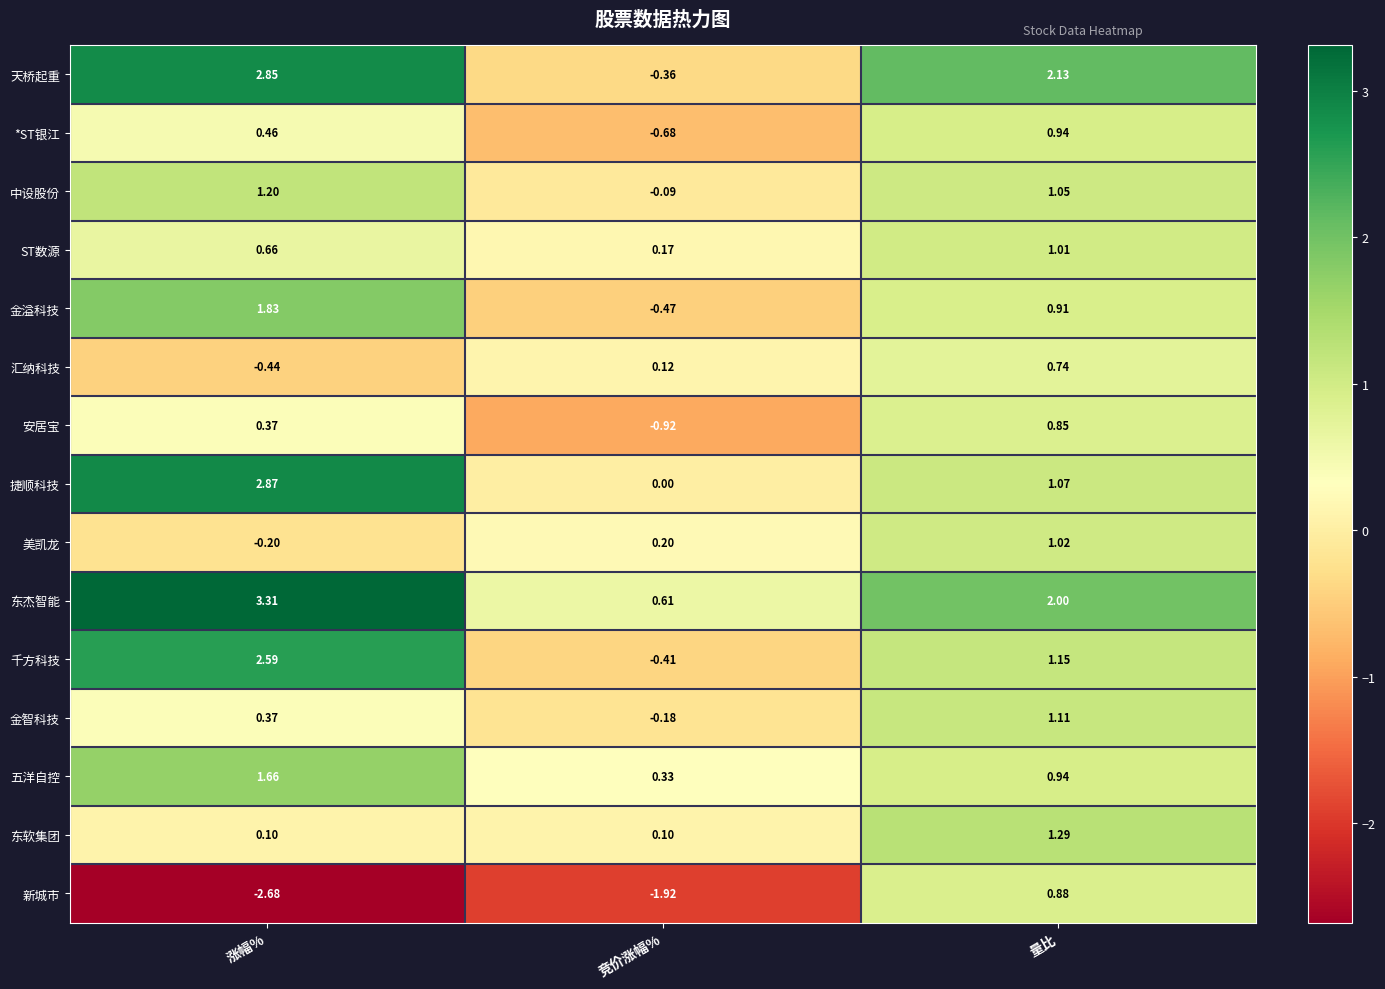

Where does the 新城市 series first go above -1?

量比